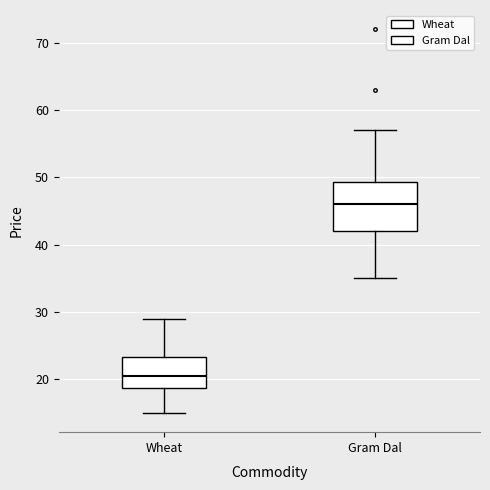

Reading left to right, read every box against the y-axis: the position of its median line, the range the box covers, and the ends of its whiskers. The values are not printed on the chart, so give them approximately, as read against the axis.

Wheat: median 21, box 19 to 23, whiskers 15 to 29
Gram Dal: median 46, box 42 to 49, whiskers 35 to 57